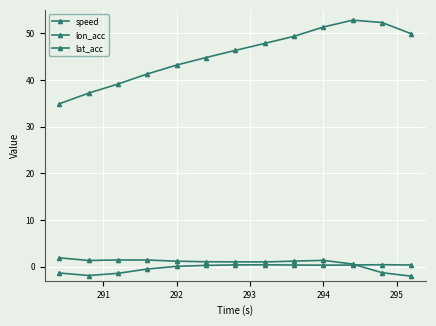

How many lines are shown in the chart?

3